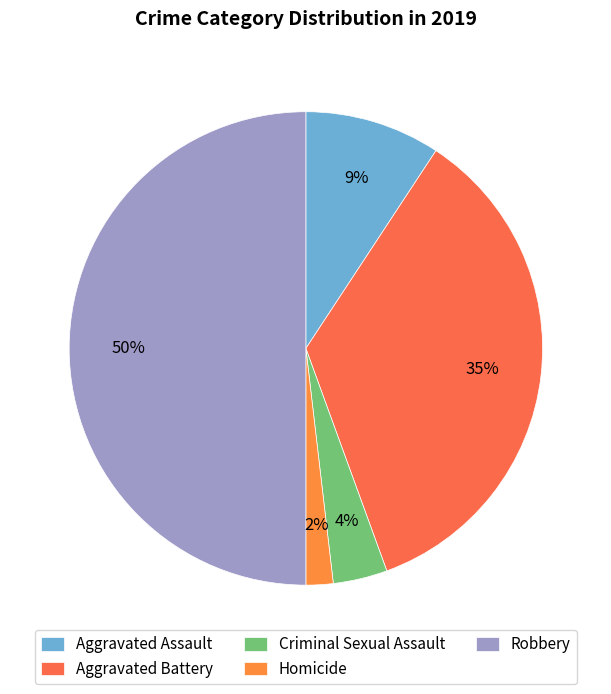

Which has a higher value, Aggravated Battery or Homicide?

Aggravated Battery